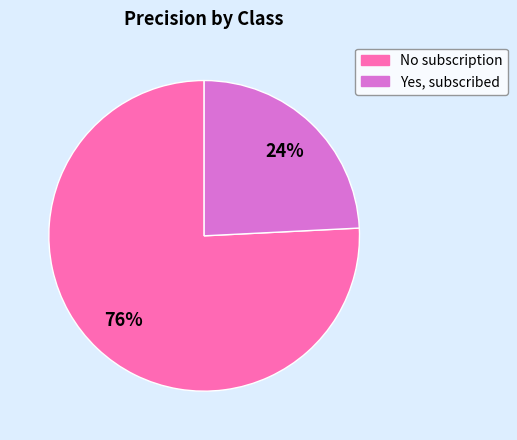

How many slices are in this pie chart?

2